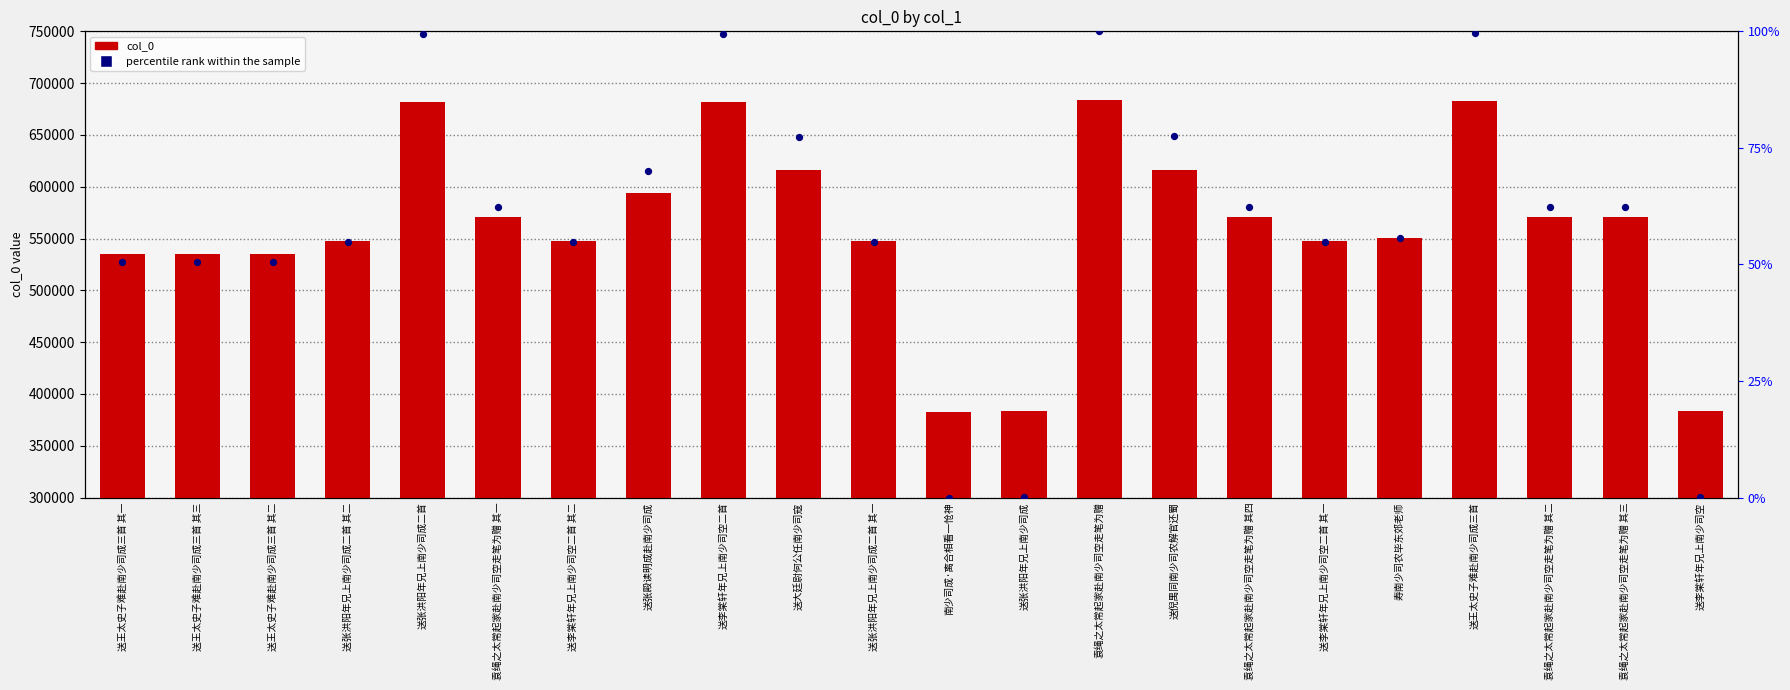

Is the value of col_0 at 袁绳之太常起家赴南少司空走笔为赠 其三 greater than the value of percentile rank within the sample at 送王太史子难赴南少司成三首 其一?

Yes